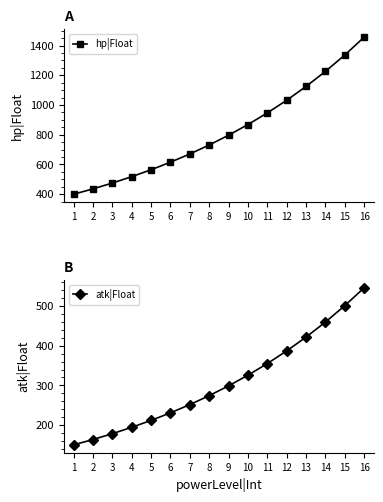

Which series has the largest range (max minus min)?

hp|Float